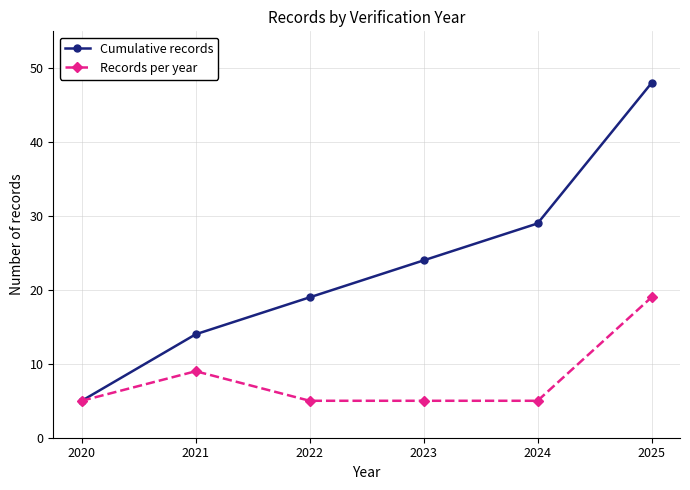

Which category has the highest value in the Records per year series?

2025